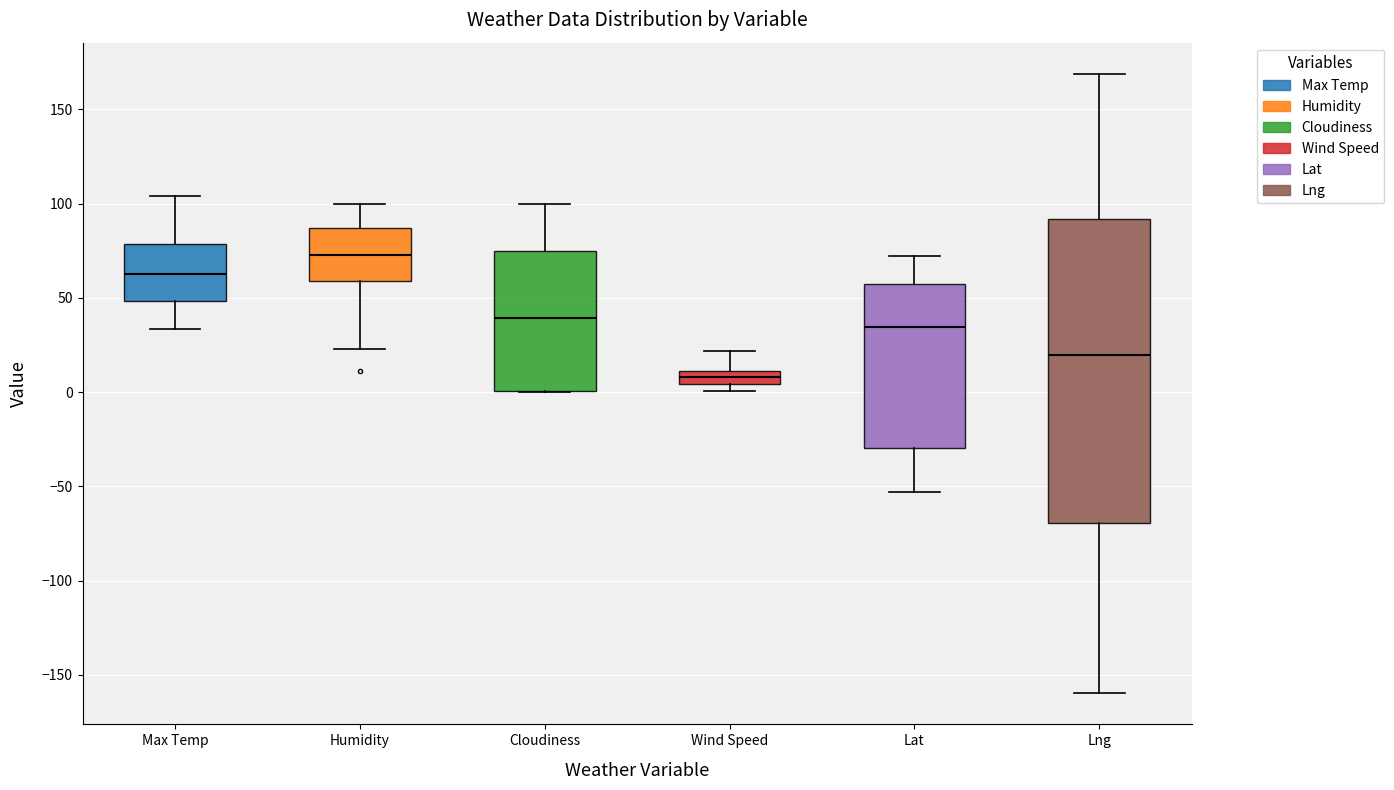

Comparing the boxes themselves (not the whiskers), which one is the tallest?

Lng